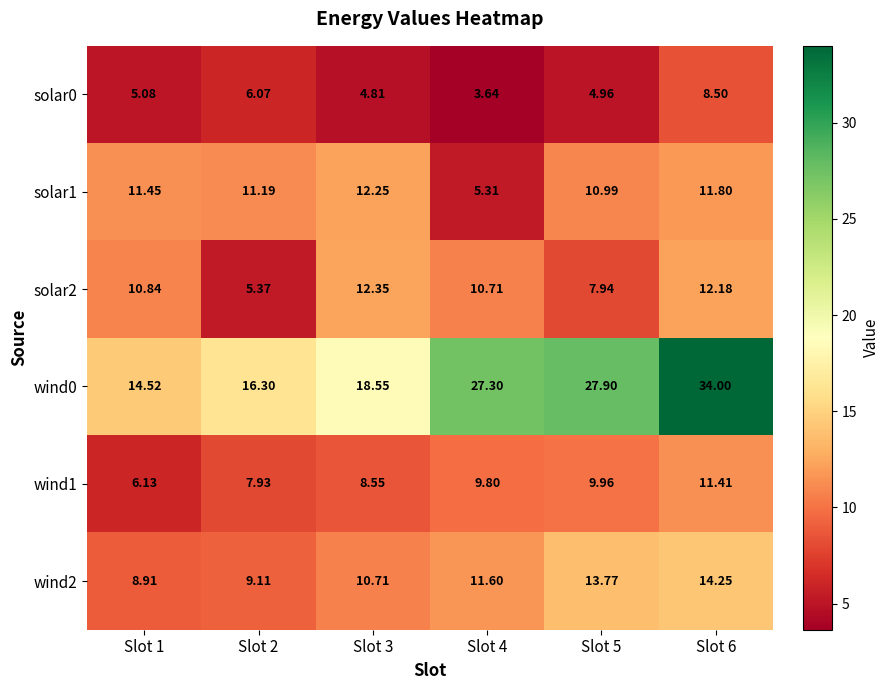

Is the value of wind1 at Slot 2 greater than the value of solar2 at Slot 2?

Yes